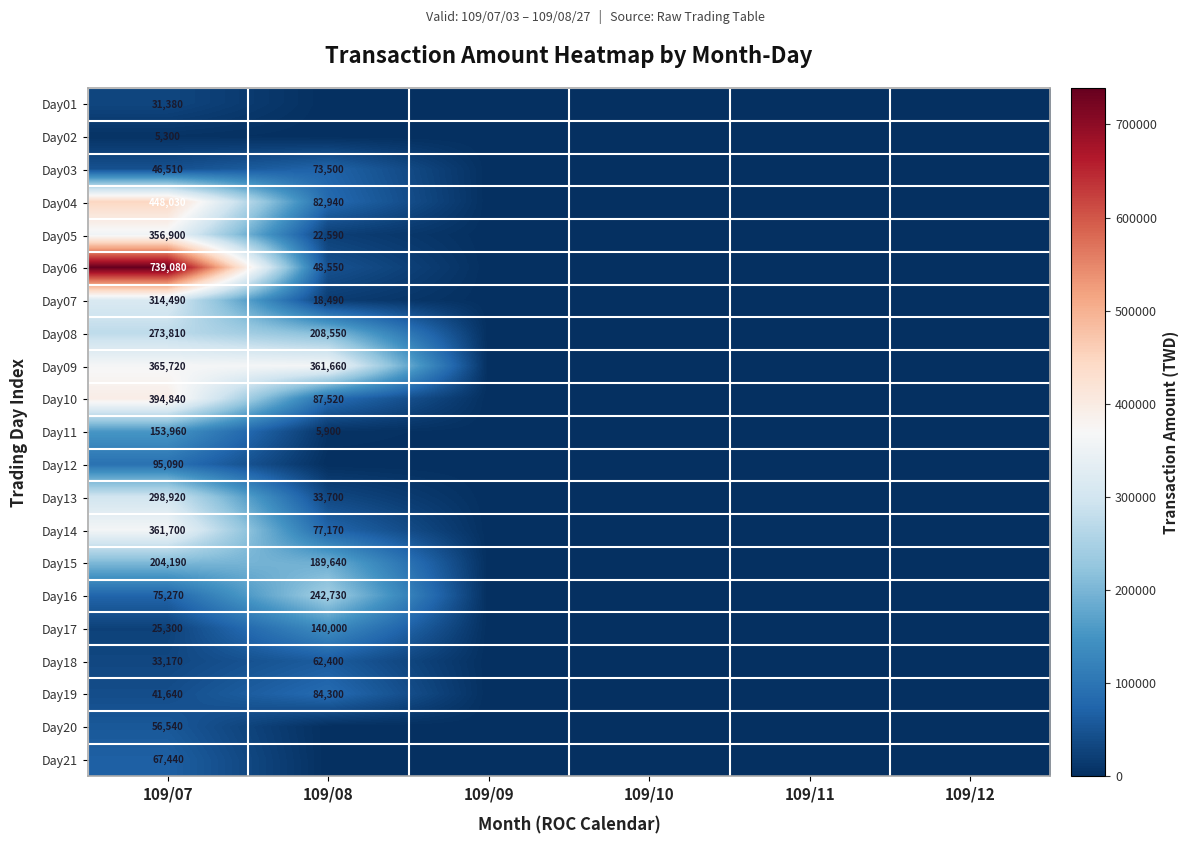

What is the maximum value shown in the chart?

739080